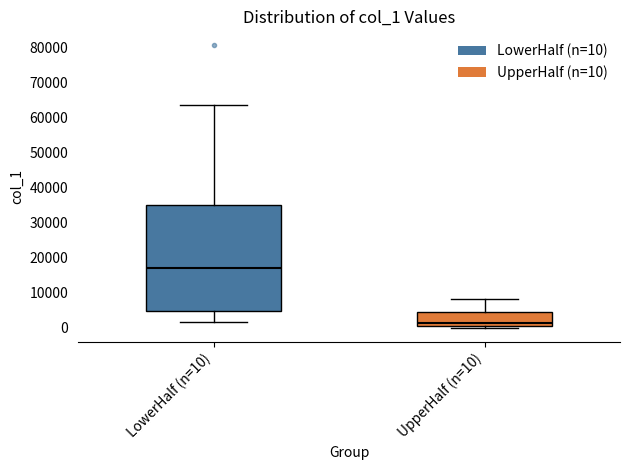

Where does the median line of the box for LowerHalf (n=10) sit on the y-axis? The values are not printed on the chart, so give them approximately, as read against the axis.

17000